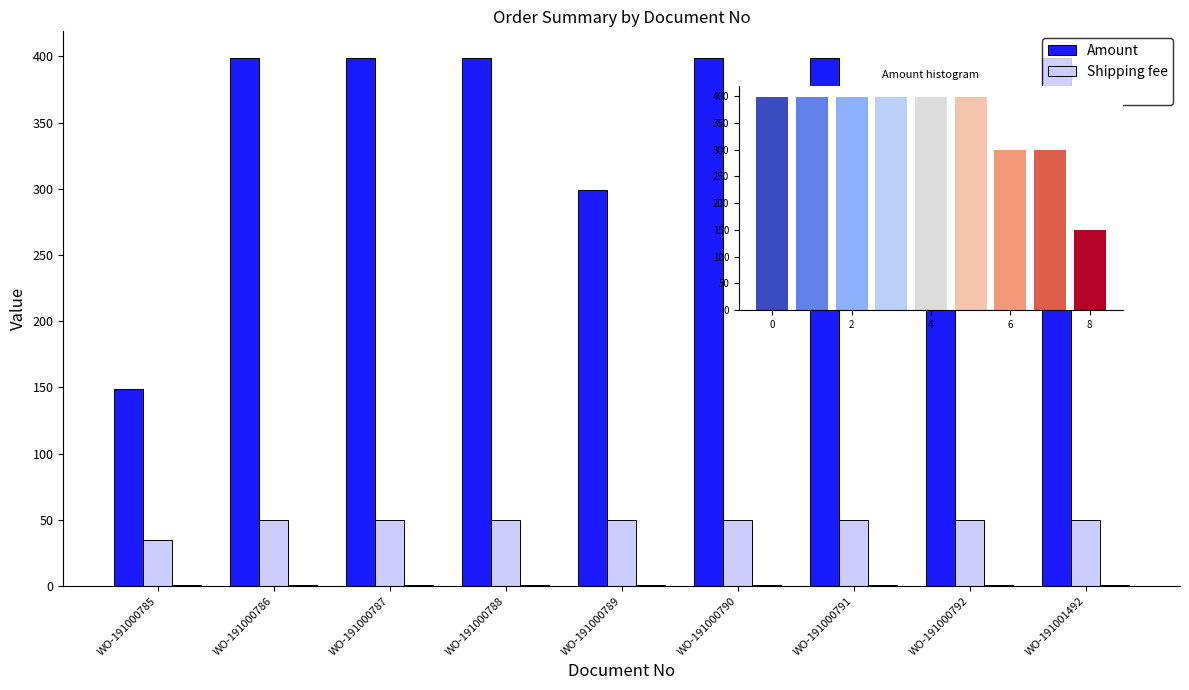

What is the greatest value displayed?

399